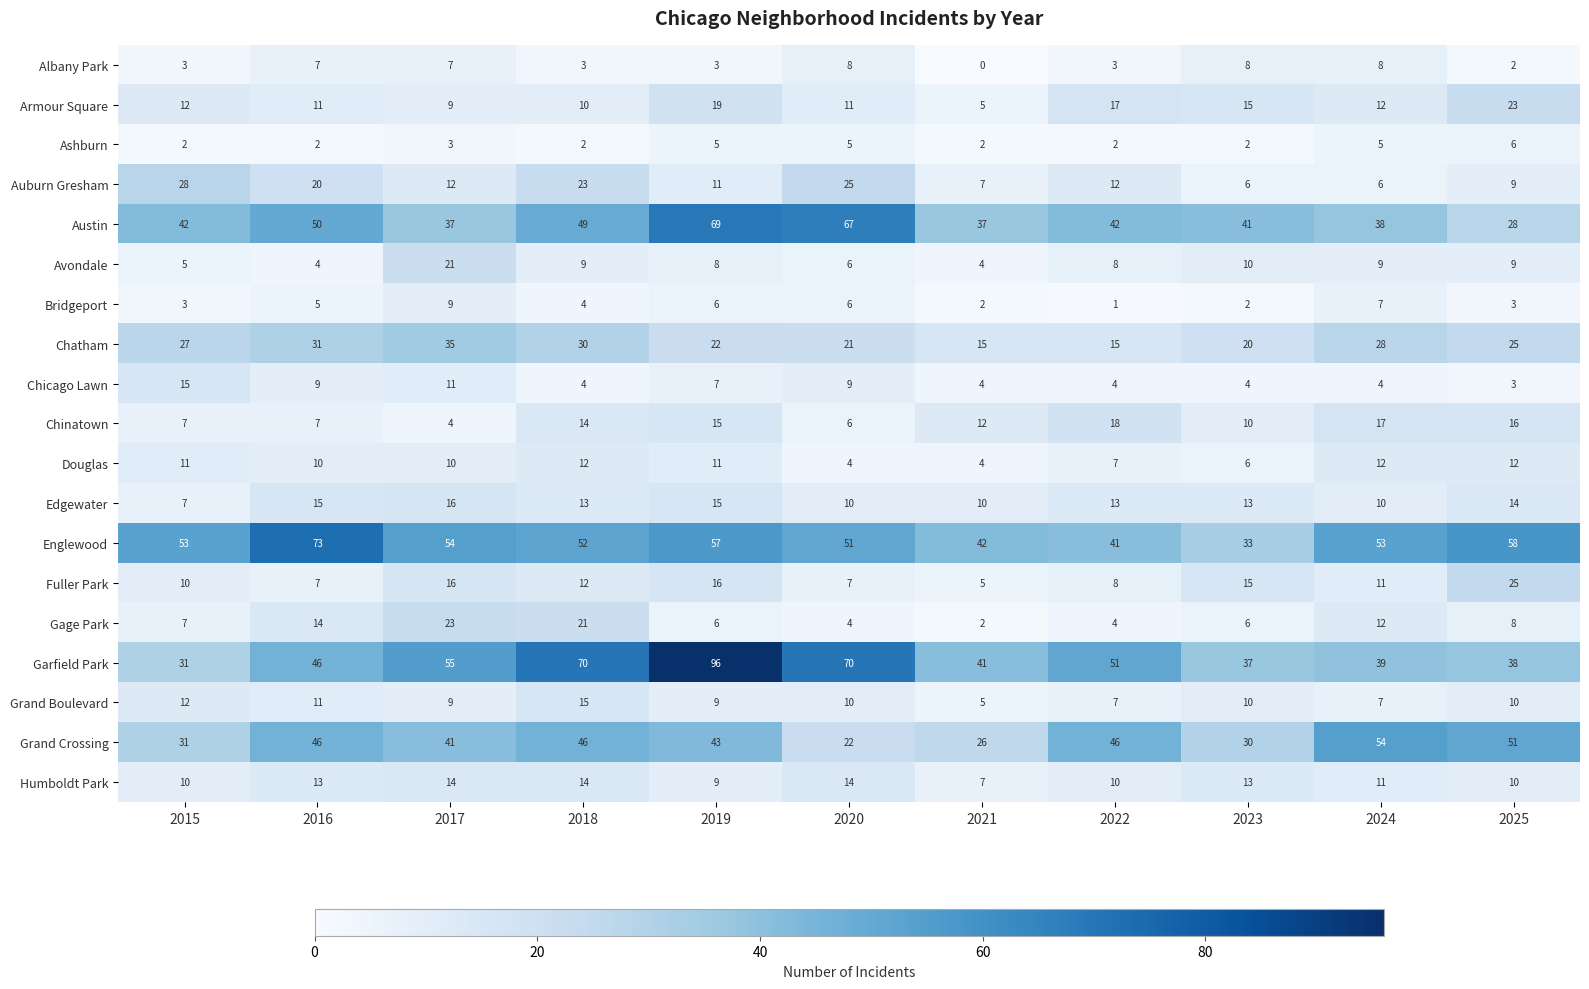

What is the difference between the maximum and second lowest values in the Fuller Park series?

18